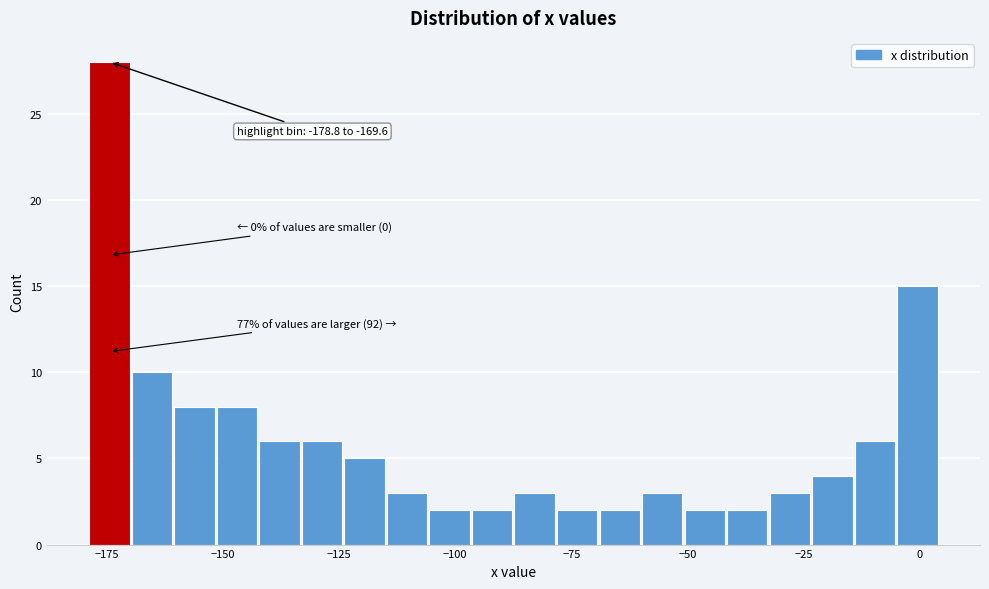

Around what value on the x-axis is the tallest bar? Give the approximate position of its centre, as read against the axis.

-175